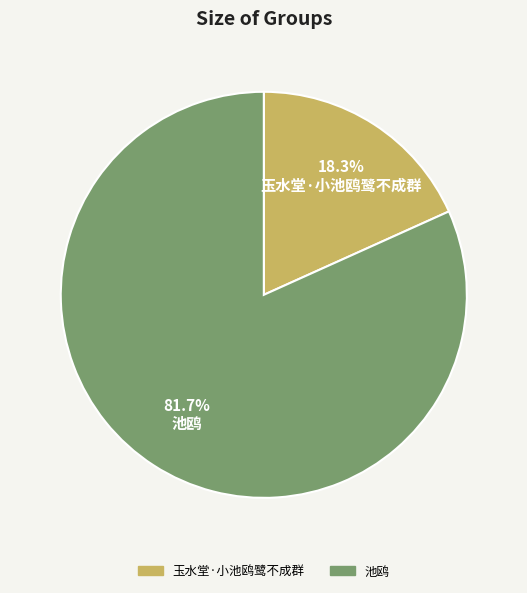

What is the ratio of the value at 池鸥 to the value at 玉水堂·小池鸥鹭不成群?

4.5